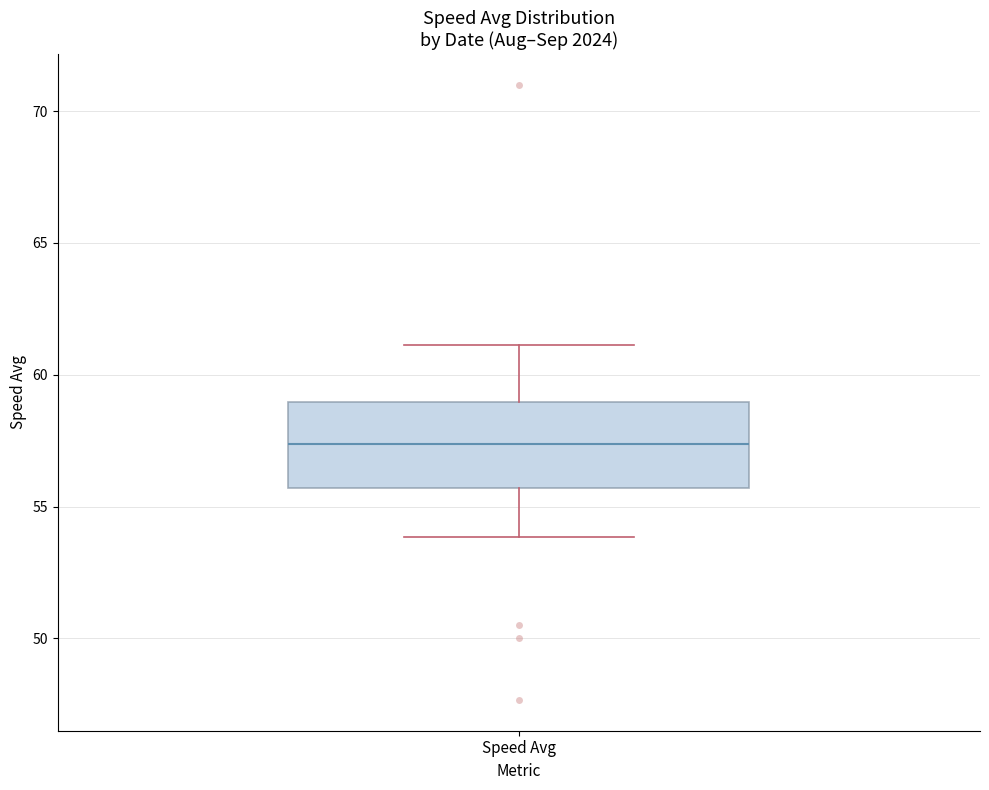

Read this box plot against the y-axis: the position of the median line, the range covered by the box, and the ends of both whiskers. The values are not printed on the chart, so give them approximately, as read against the axis.

median 57.5, box 55.5 to 59.0, whiskers 54.0 to 61.0